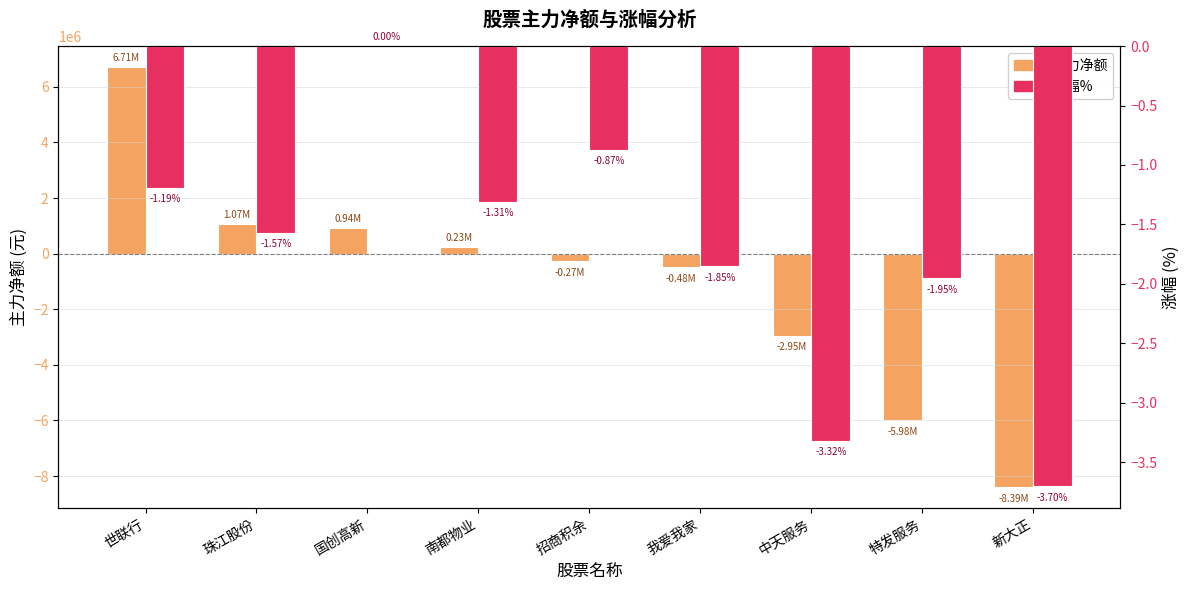

At which category does the chart reach its peak across all series?

世联行